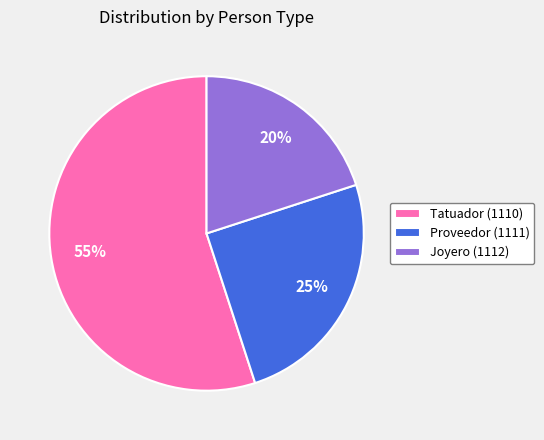

How many slices are in this pie chart?

3